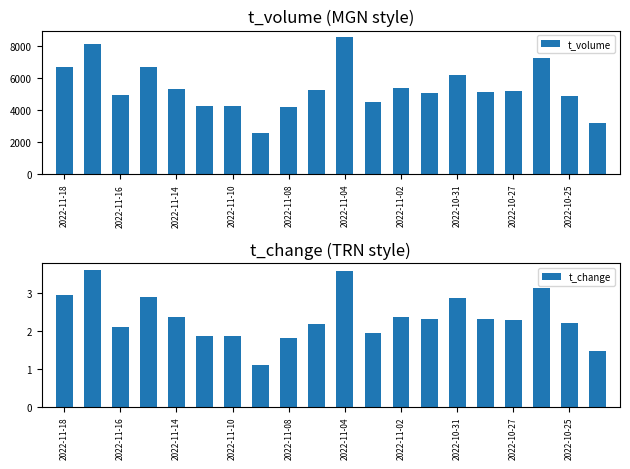

What is the difference between the maximum and minimum values in the t_volume series?

5983